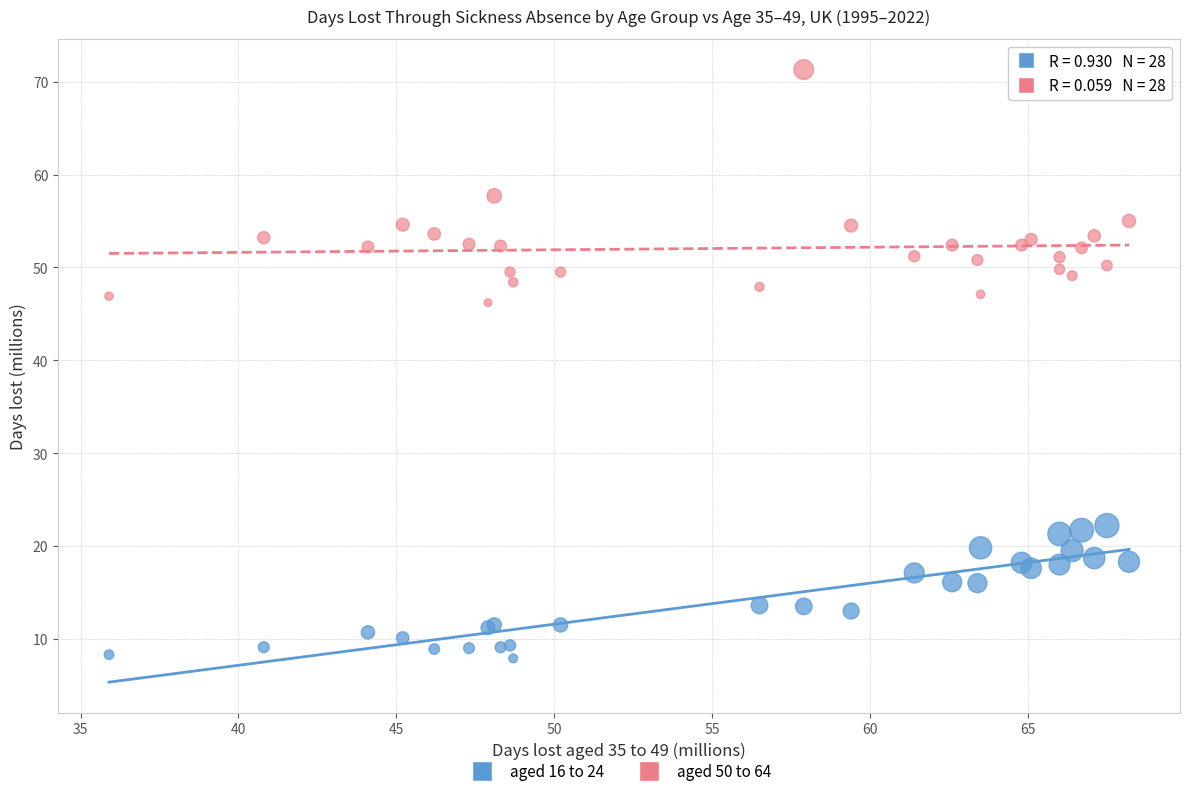

What is the X range (max minus min) for the scatter plot?

32.3